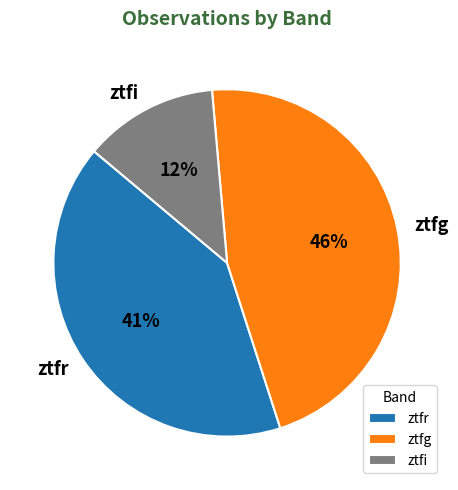

Between ztfg and ztfi, which is larger?

ztfg